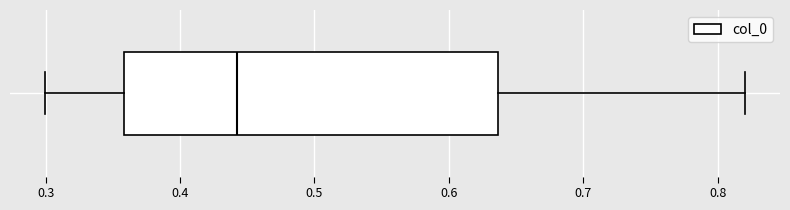

Where is the right edge of the box on the x-axis? The values are not printed on the chart, so give them approximately, as read against the axis.

0.64